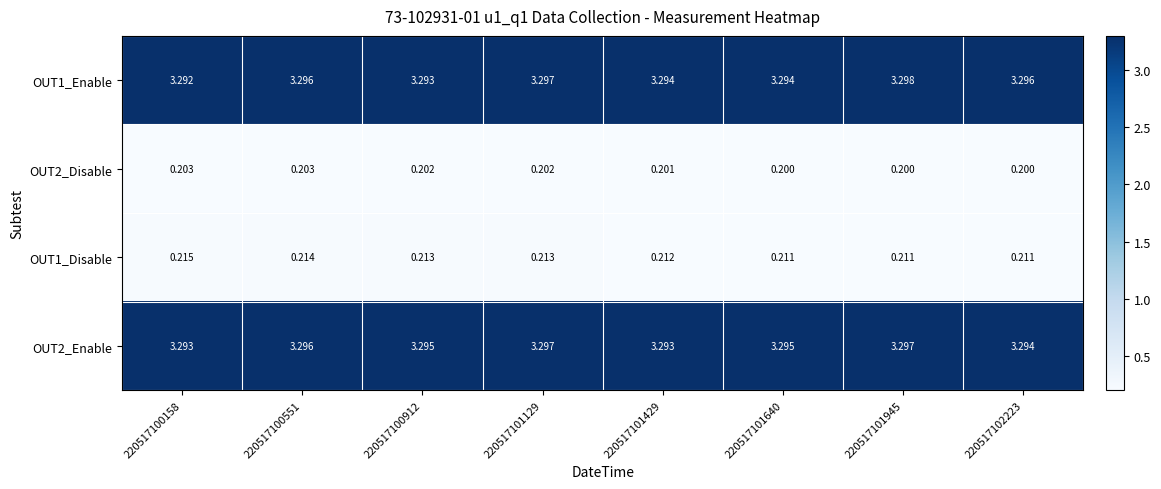

Is the value of OUT2_Enable at 220517101640 greater than the value of OUT2_Disable at 220517101640?

Yes